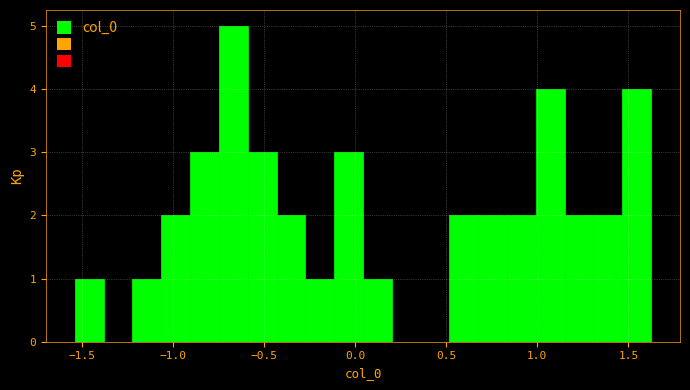

Around what value on the x-axis is the tallest bar? Give the approximate position of its centre, as read against the axis.

-0.65